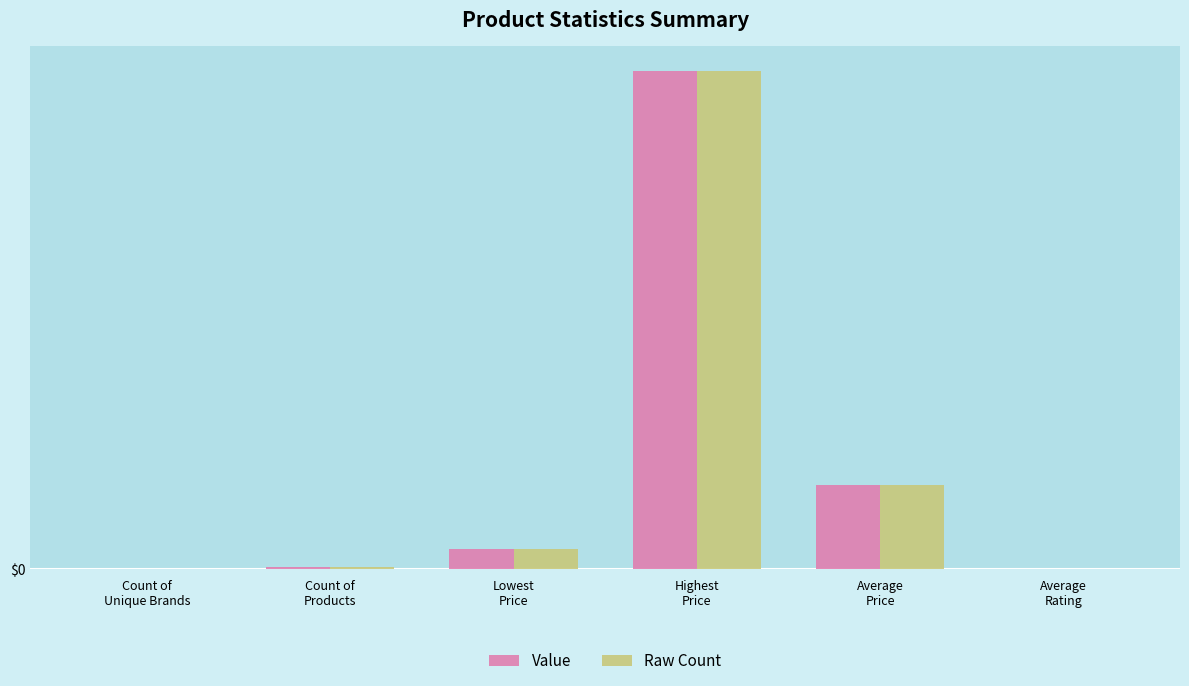

What is the sum of the Raw Count values at Average
Price and Average
Rating?

21925